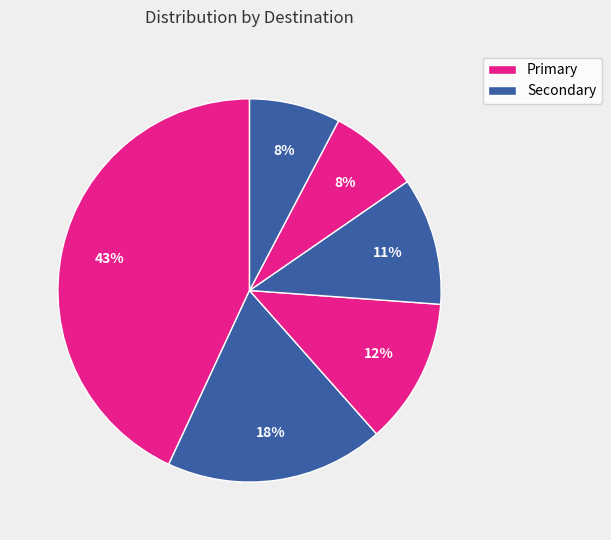

How many segments does this pie chart have?

6